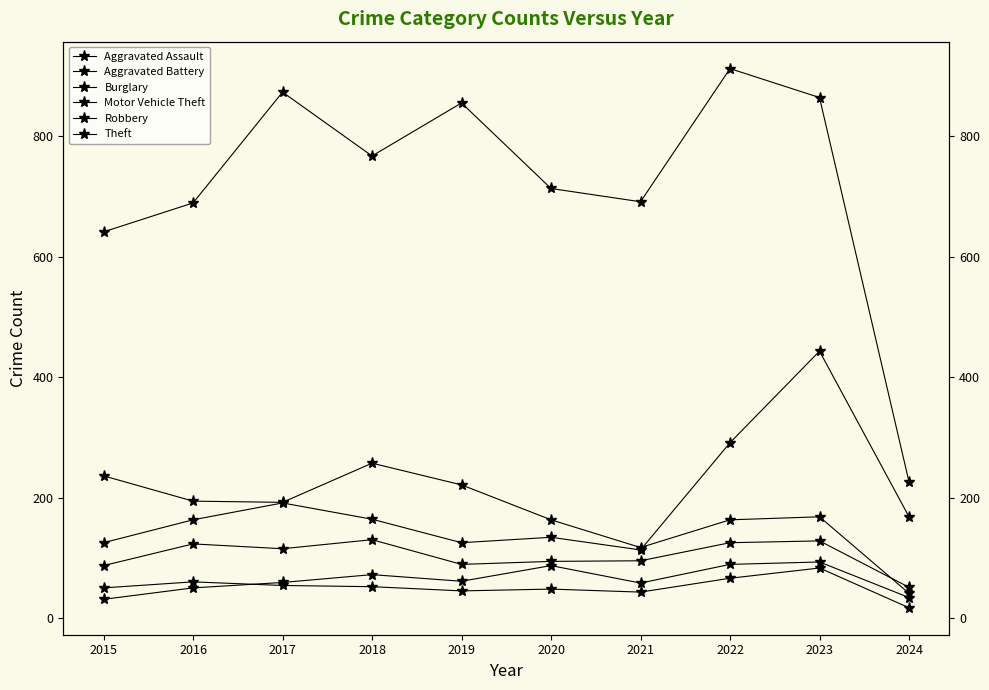

What is the difference between the maximum and minimum values in the Robbery series?

79